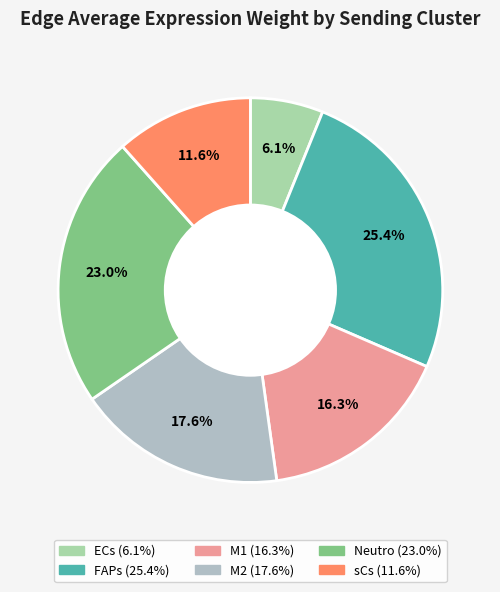

To the nearest percent, what is the average slice percentage?

17%